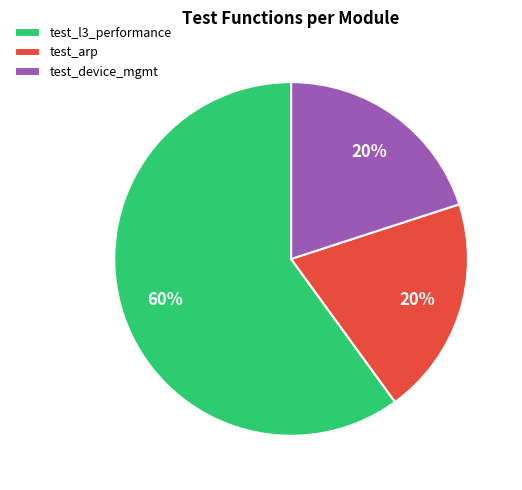

Is there a majority slice in this chart?

Yes